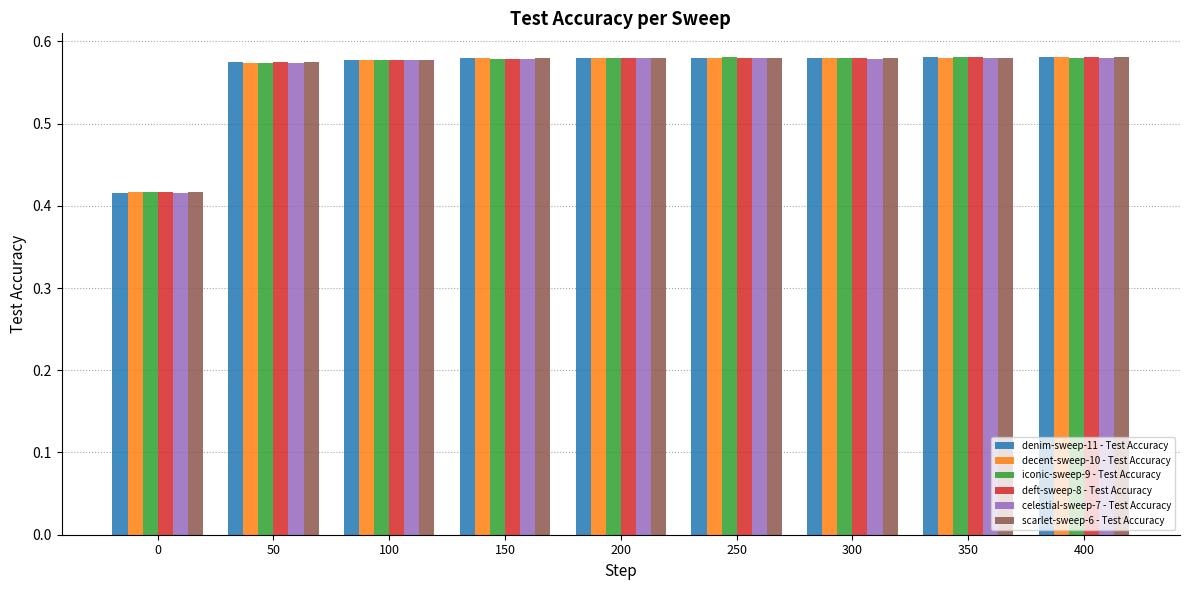

The value of scarlet-sweep-6 - Test Accuracy at 150 is 1.0. True or false?

False